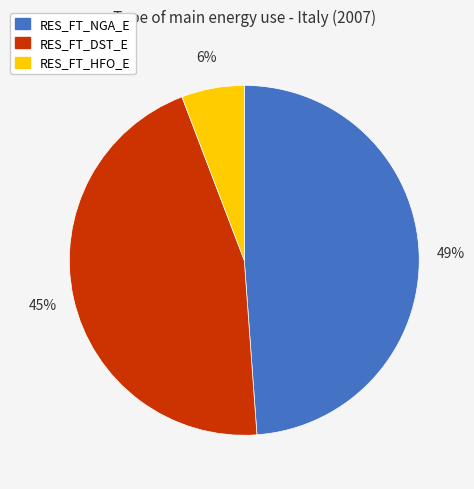

The RES_FT_DST_E slice represents 37% of the pie. True or false?

False